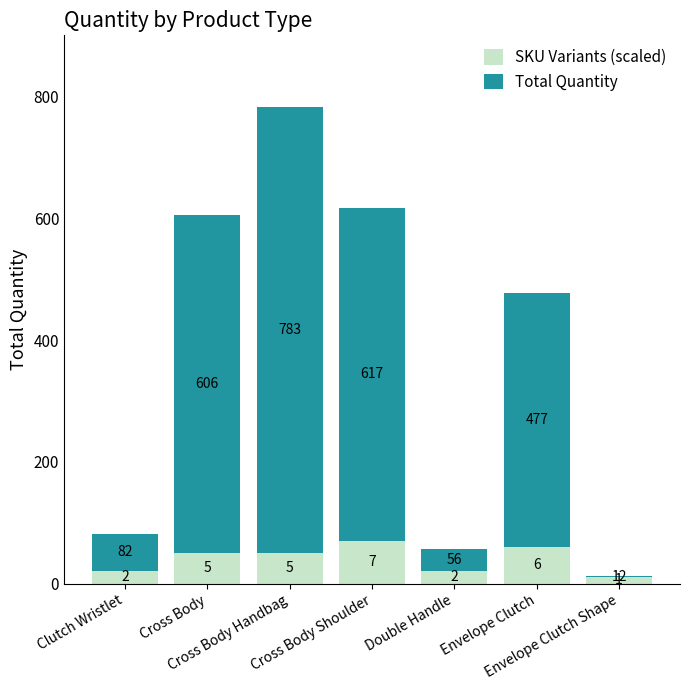

The value of SKU Variants (scaled) at Cross Body is 50. True or false?

True